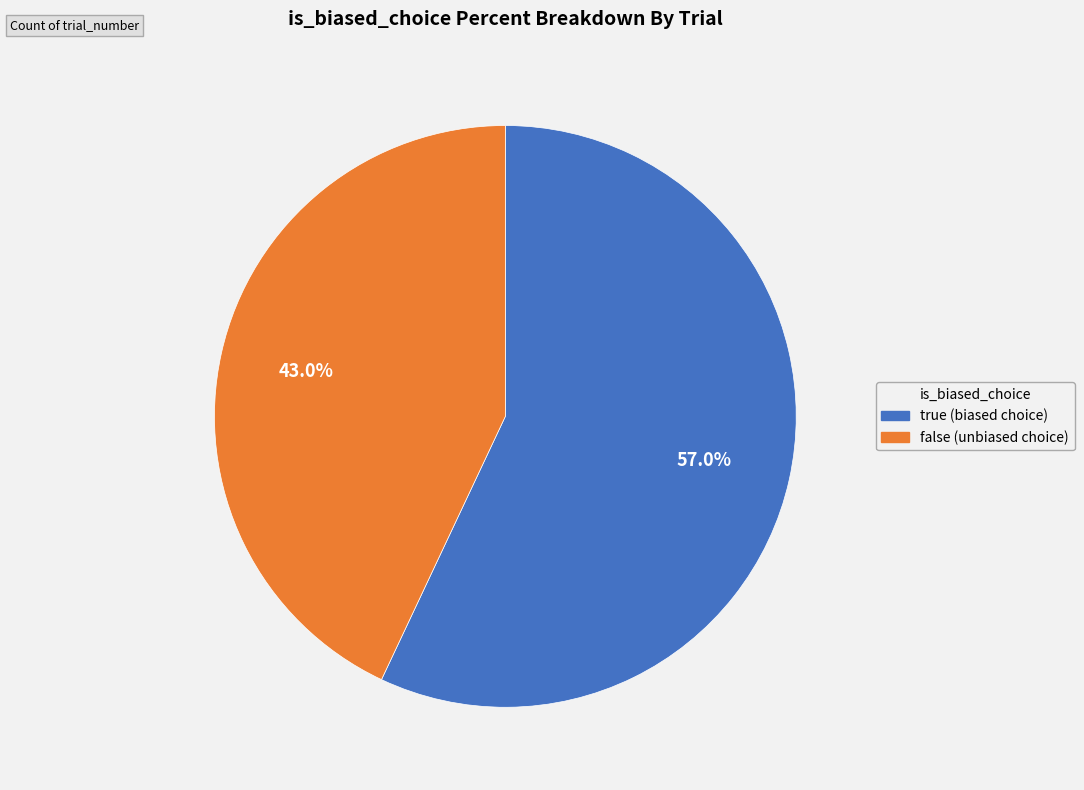

Rank the categories by value from lowest to highest.

false, true